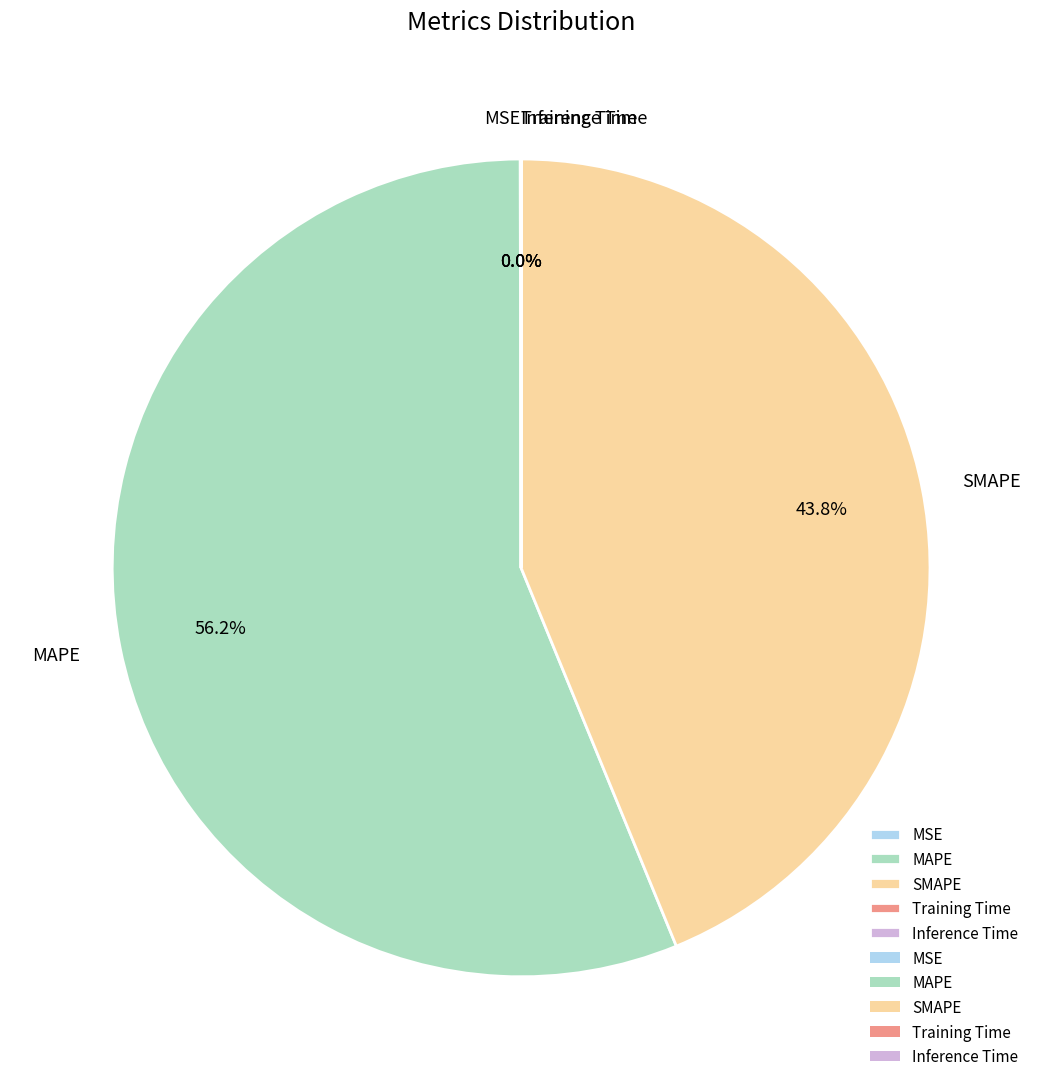

What portion of the pie excludes SMAPE?

56.2%